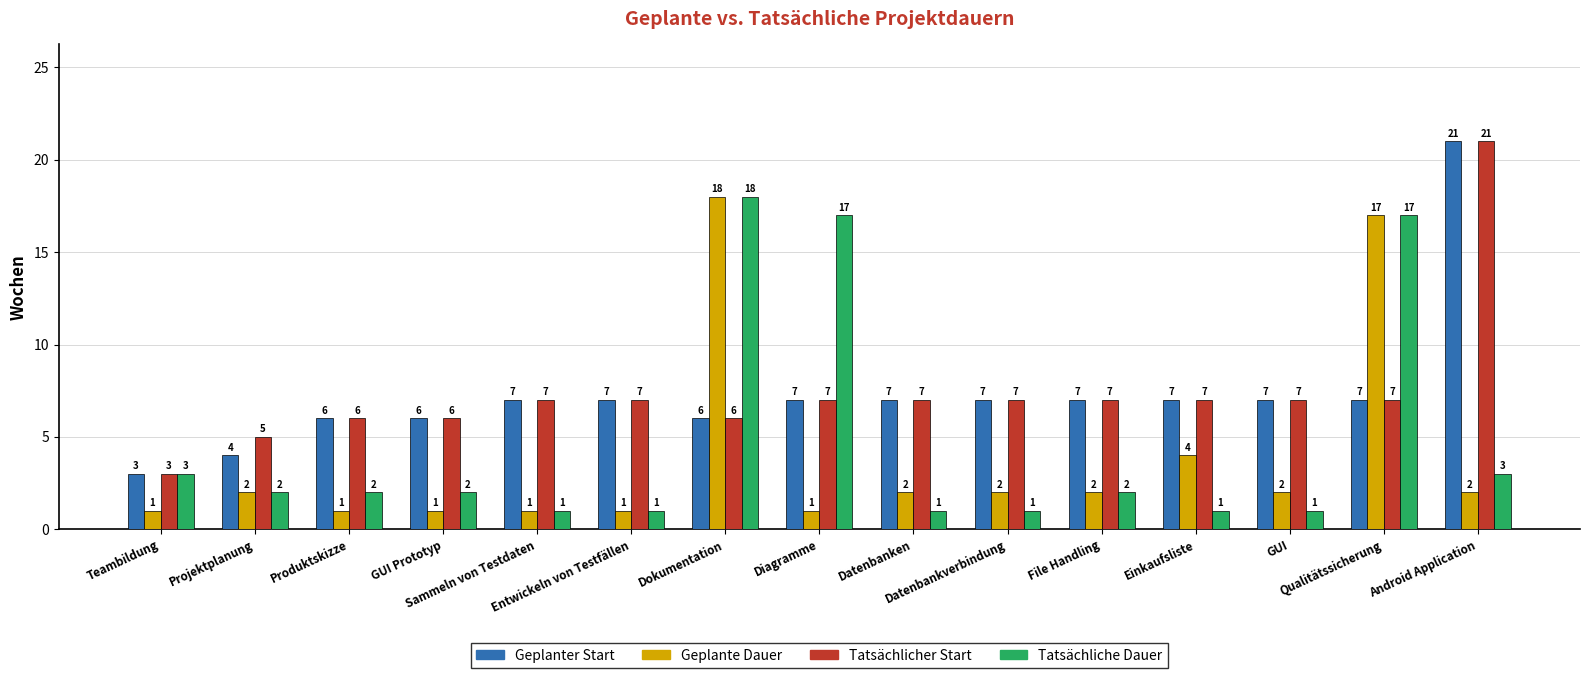

The value of Tatsächlicher Start at Teambildung is 3. True or false?

True